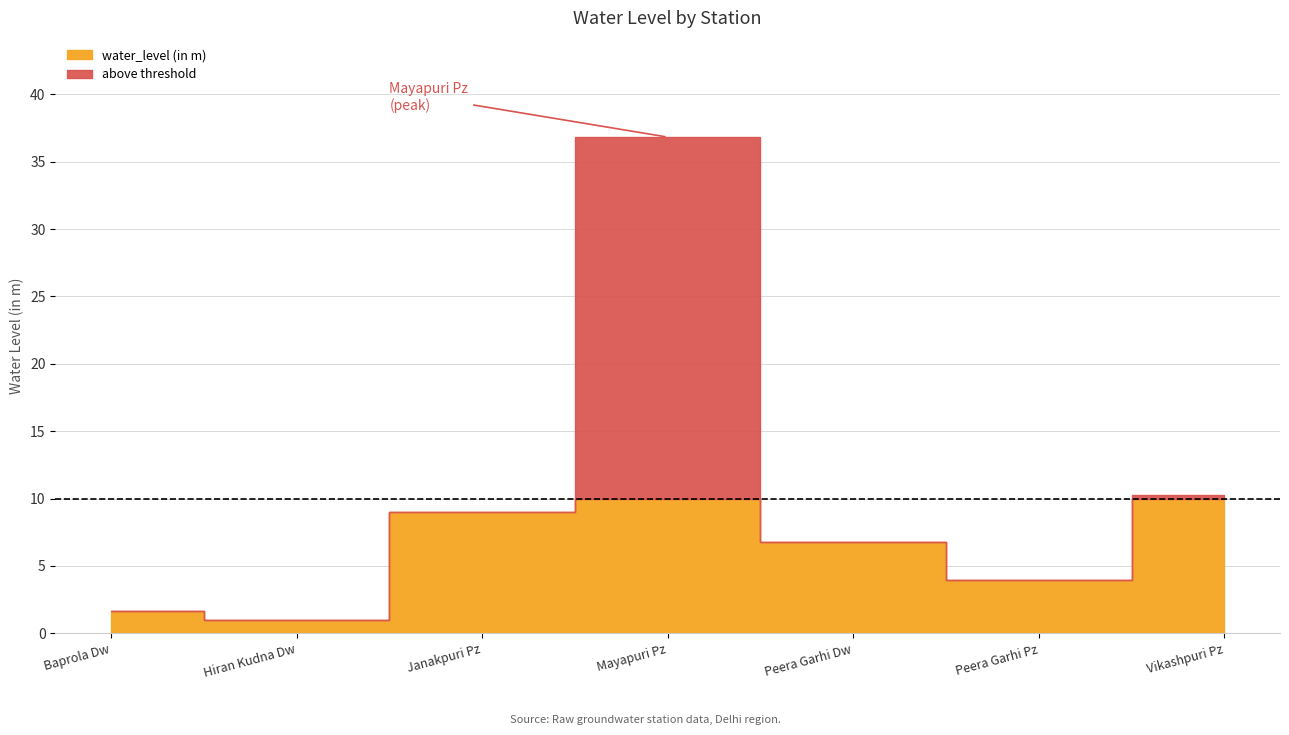

How many interior local peaks (higher than both neighbors) does the data have?

1